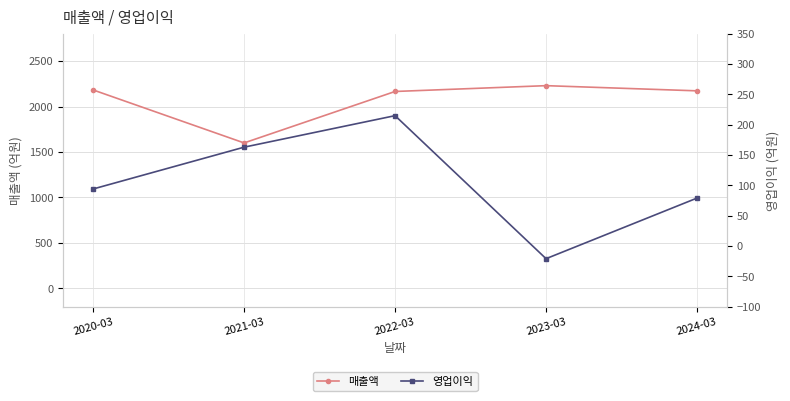

Is this an area chart (filled region under the line)?

No